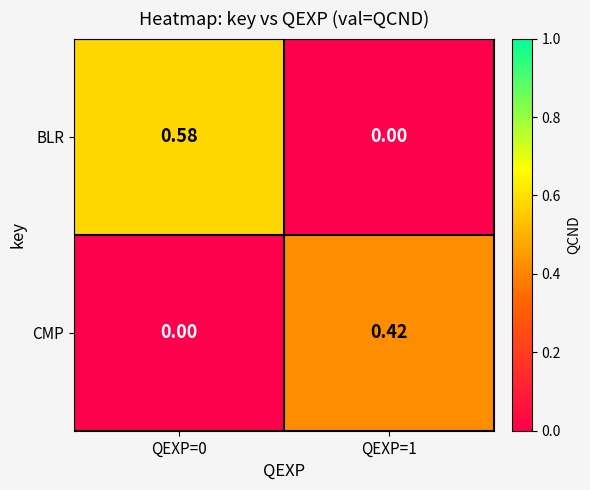

How many data points does each series have?

2